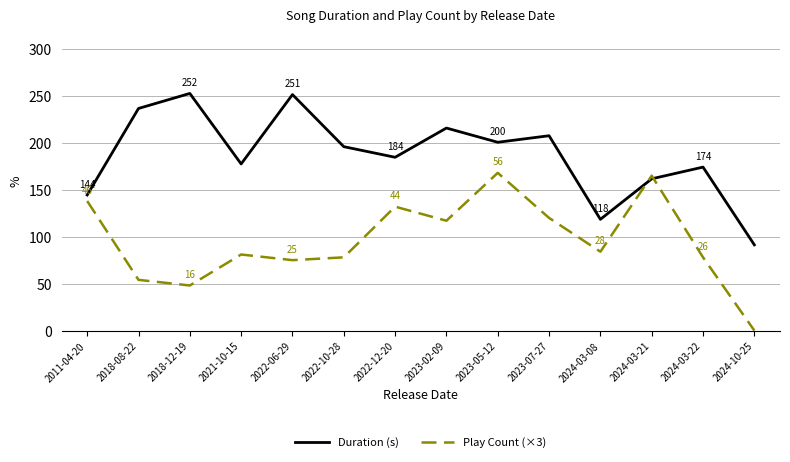

Where is the first local minimum for Duration (s)?

2021-10-15